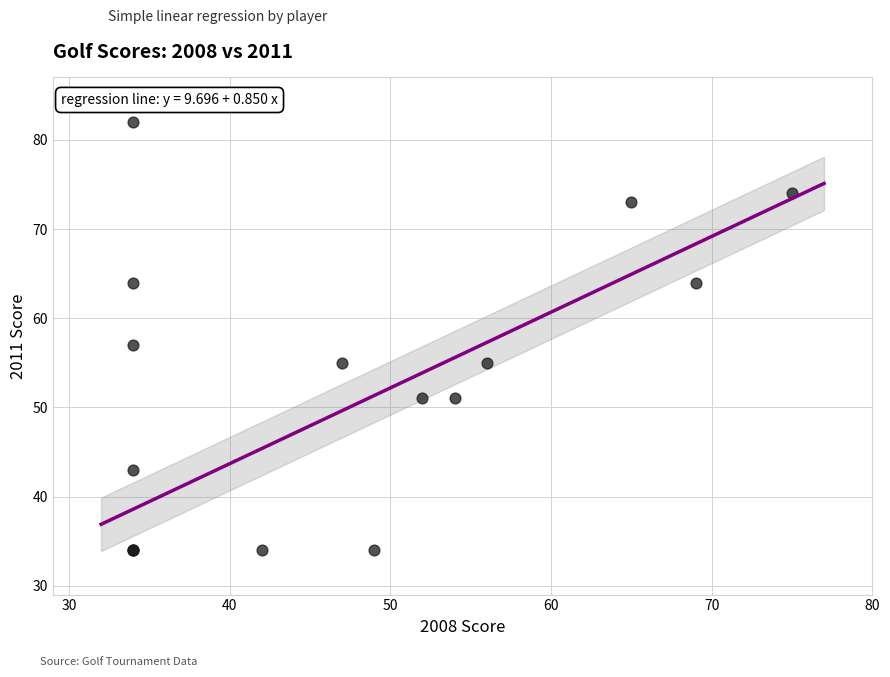

What Y value in the scatter plot is closest to 58?

57